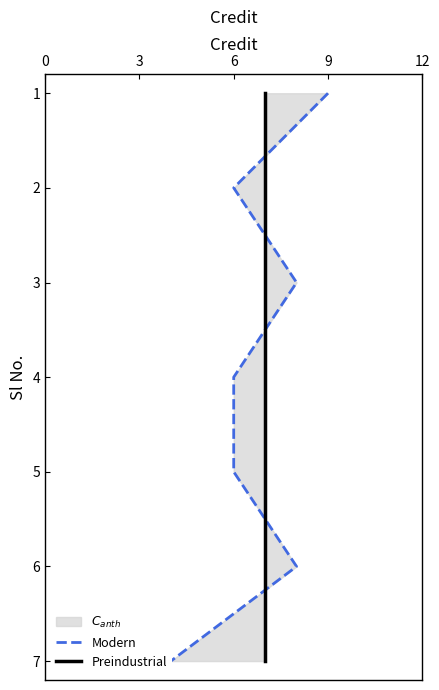

How many Preindustrial values are between 2 and 6?

5